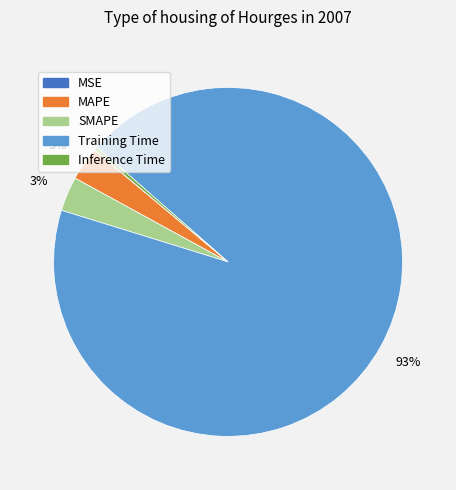

Is it true that Inference Time is 0% of the pie?

True